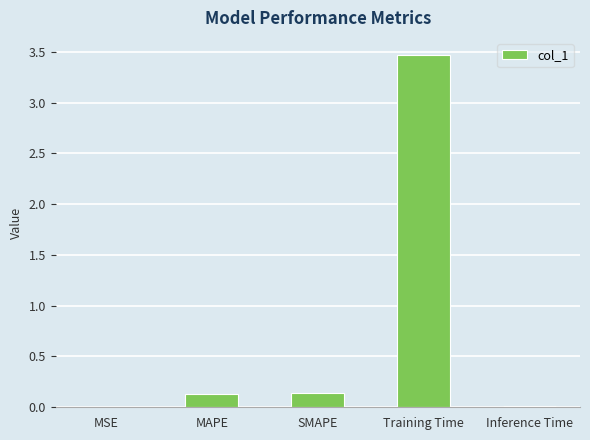

How many categories are shown in the chart?

5